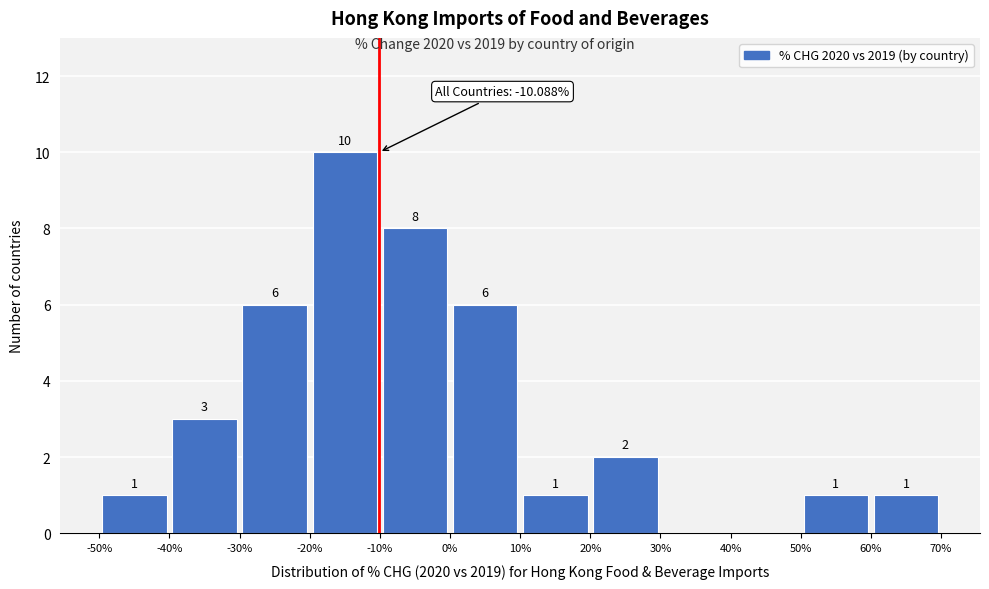

Over which range of the x-axis is the bar tallest?

-20% to -10%